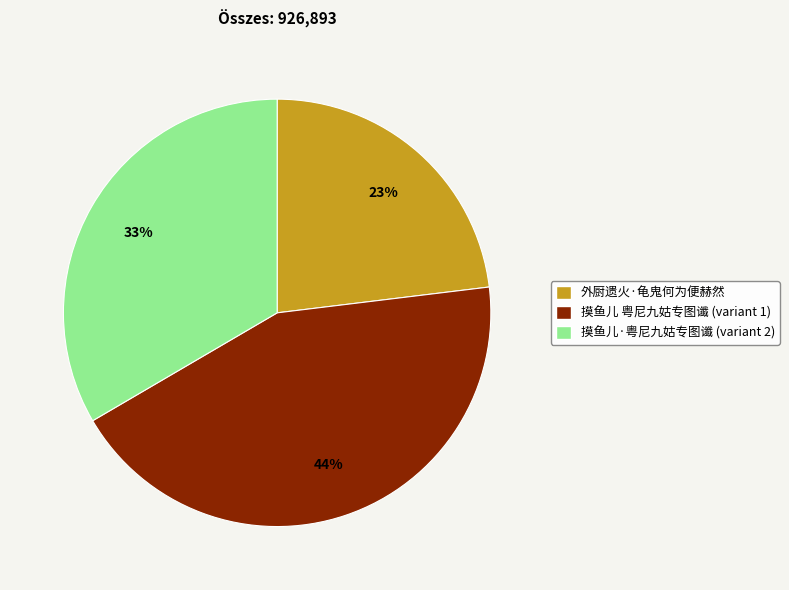

Is there a majority slice in this chart?

No